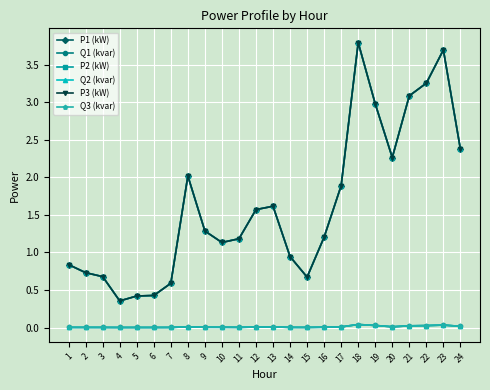

True or false: P3 (kW) and P1 (kW) intersect in this chart.

False